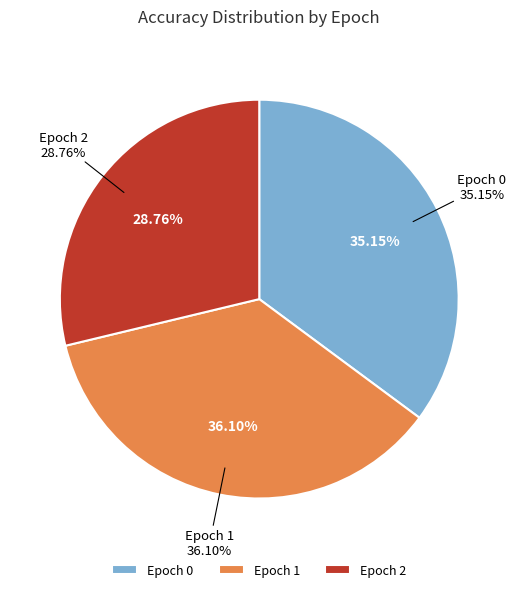

Rank the categories by value from highest to lowest.

Epoch 1, Epoch 0, Epoch 2